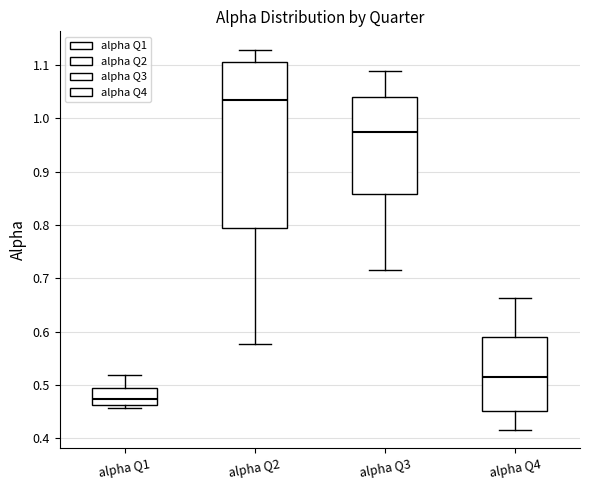

Comparing the boxes themselves (not the whiskers), which one is the tallest?

alpha Q2